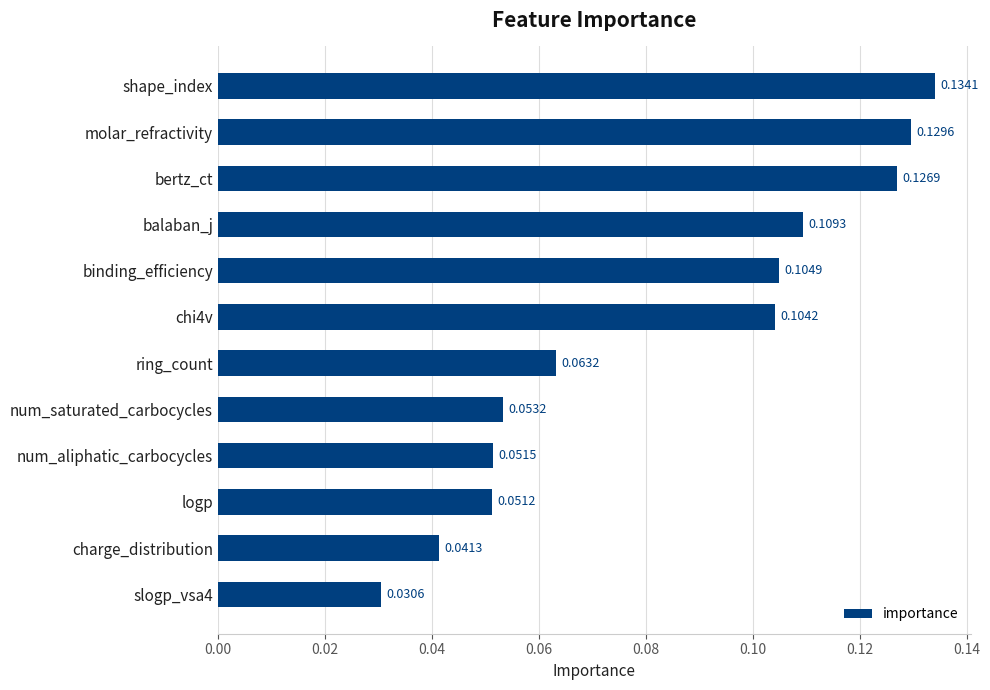

Rank the categories by value from lowest to highest.

slogp_vsa4, charge_distribution, logp, num_aliphatic_carbocycles, num_saturated_carbocycles, ring_count, chi4v, binding_efficiency, balaban_j, bertz_ct, molar_refractivity, shape_index